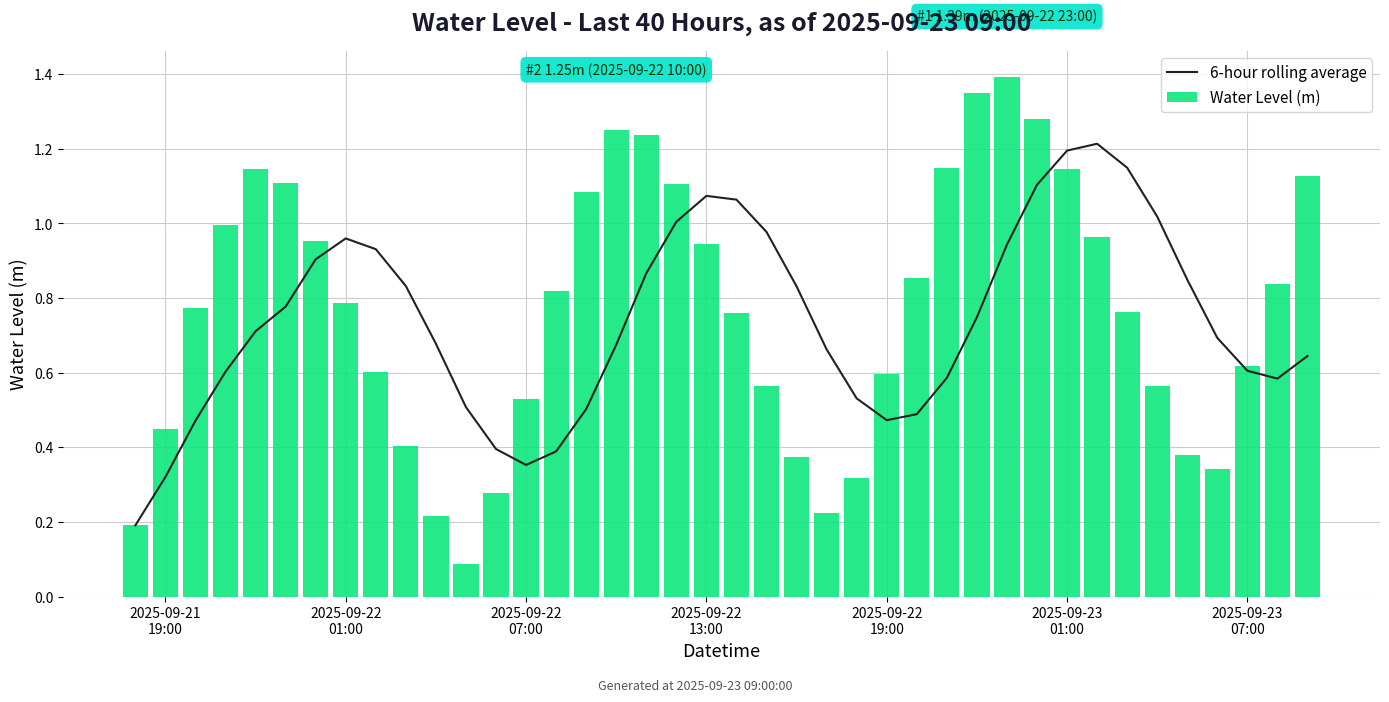

What is the maximum value for Water Level (m)?

1.4